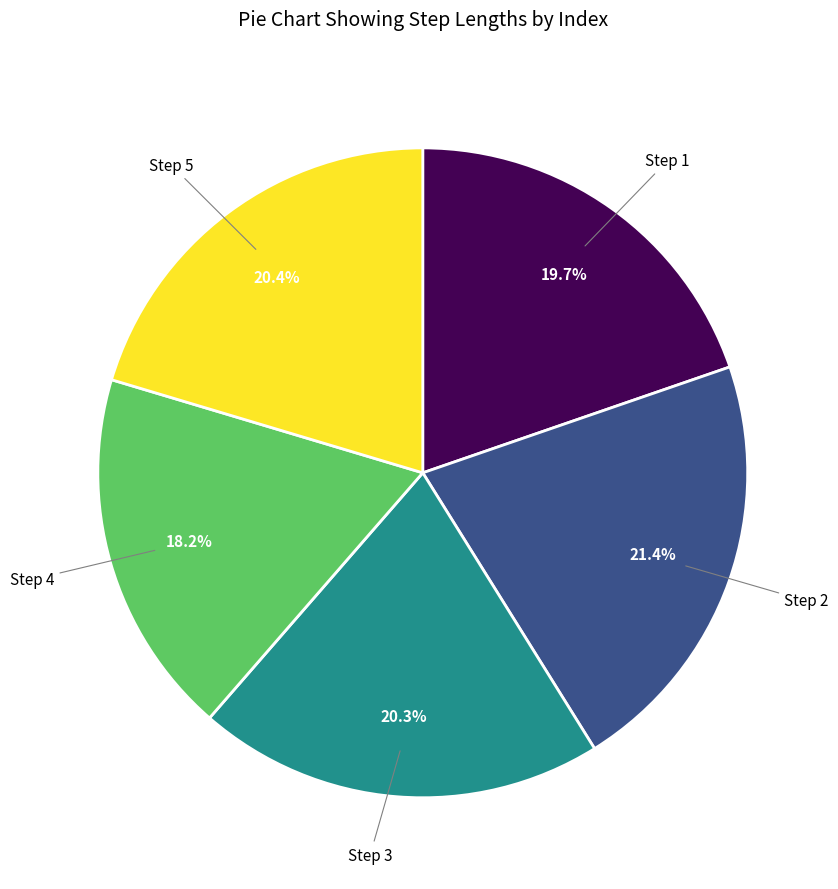

How many slices are in this pie chart?

5